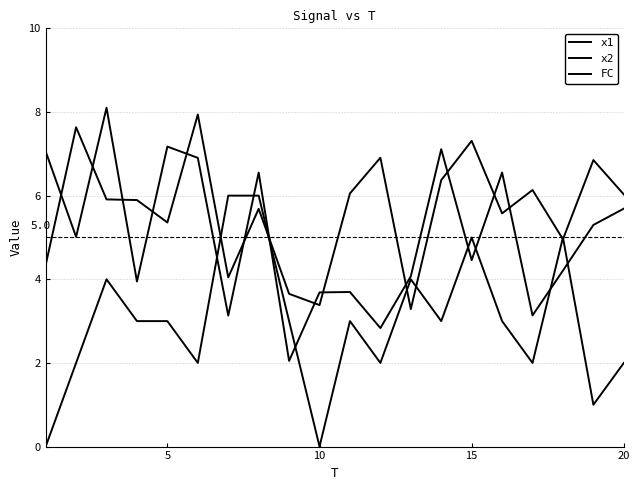

At how many categories does at least one series exceed 0?

20